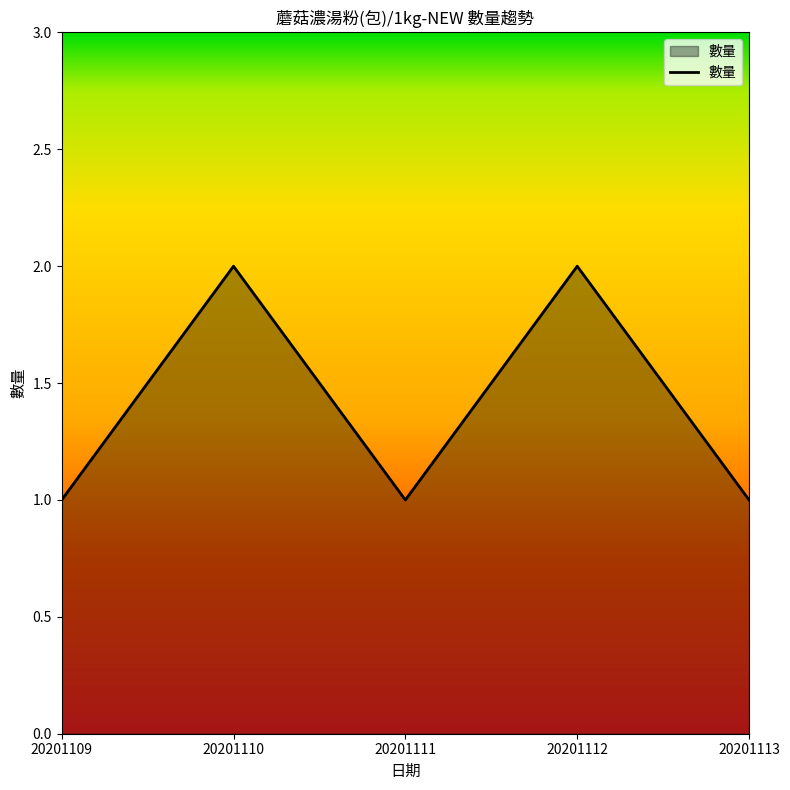

True or false: the data shows 1 at 20201111.

True